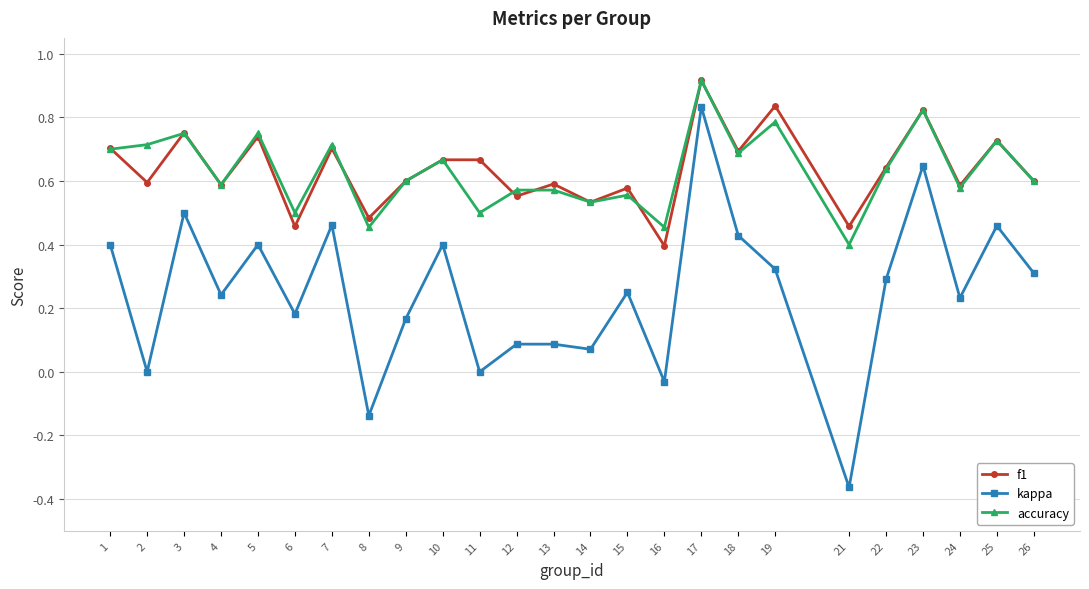

True or false: accuracy has a value of 1.2 at 19.

False